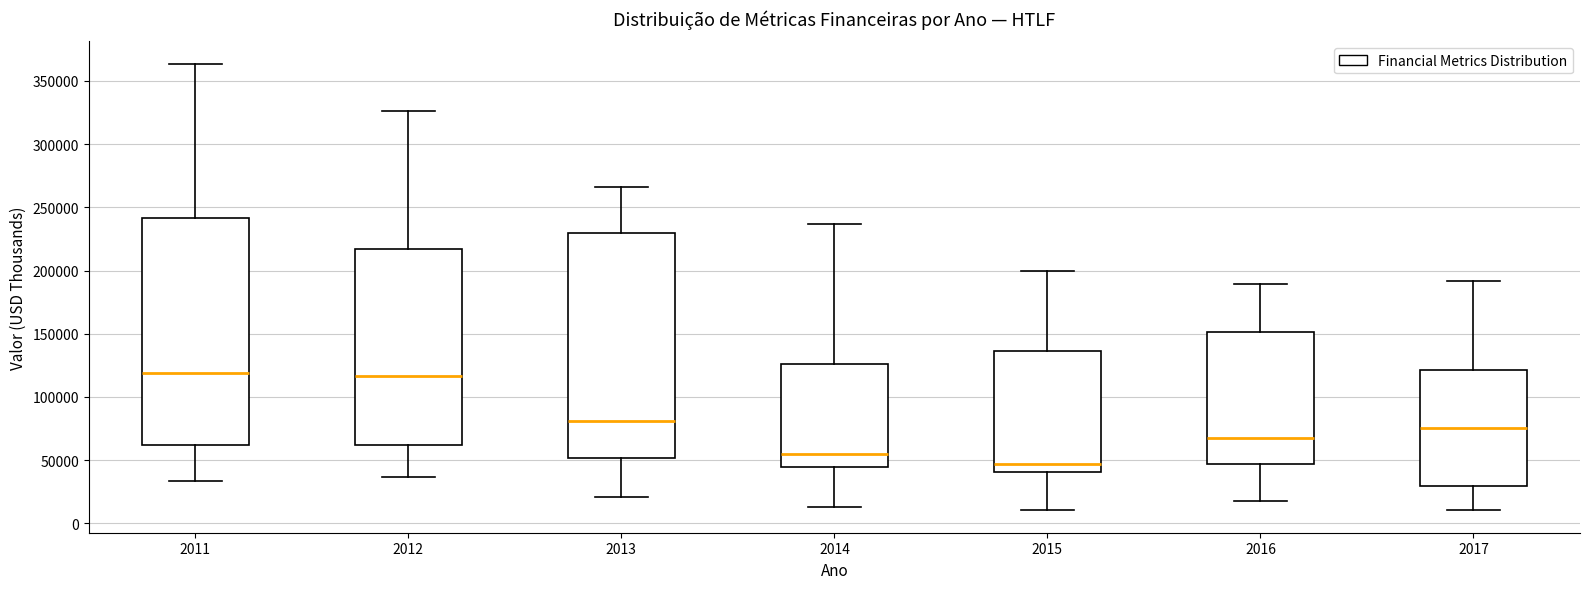

Reading left to right, read every box against the y-axis: the position of its median line, the range the box covers, and the ends of its whiskers. The values are not printed on the chart, so give them approximately, as read against the axis.

2011: median 120000, box 60000 to 240000, whiskers 35000 to 365000
2012: median 115000, box 60000 to 215000, whiskers 35000 to 325000
2013: median 80000, box 50000 to 230000, whiskers 20000 to 265000
2014: median 55000, box 45000 to 125000, whiskers 15000 to 235000
2015: median 45000, box 40000 to 135000, whiskers 10000 to 200000
2016: median 65000, box 45000 to 150000, whiskers 15000 to 190000
2017: median 75000, box 30000 to 120000, whiskers 10000 to 190000